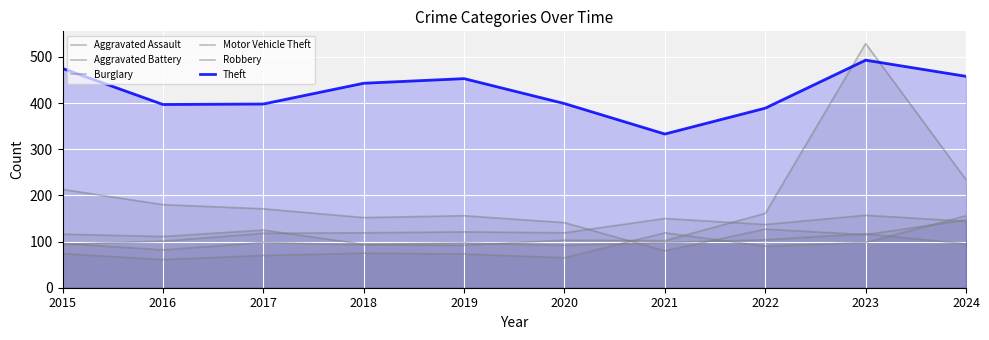

At 2018, list the series in order from smallest to largest.

Aggravated Assault, Motor Vehicle Theft, Robbery, Aggravated Battery, Burglary, Theft